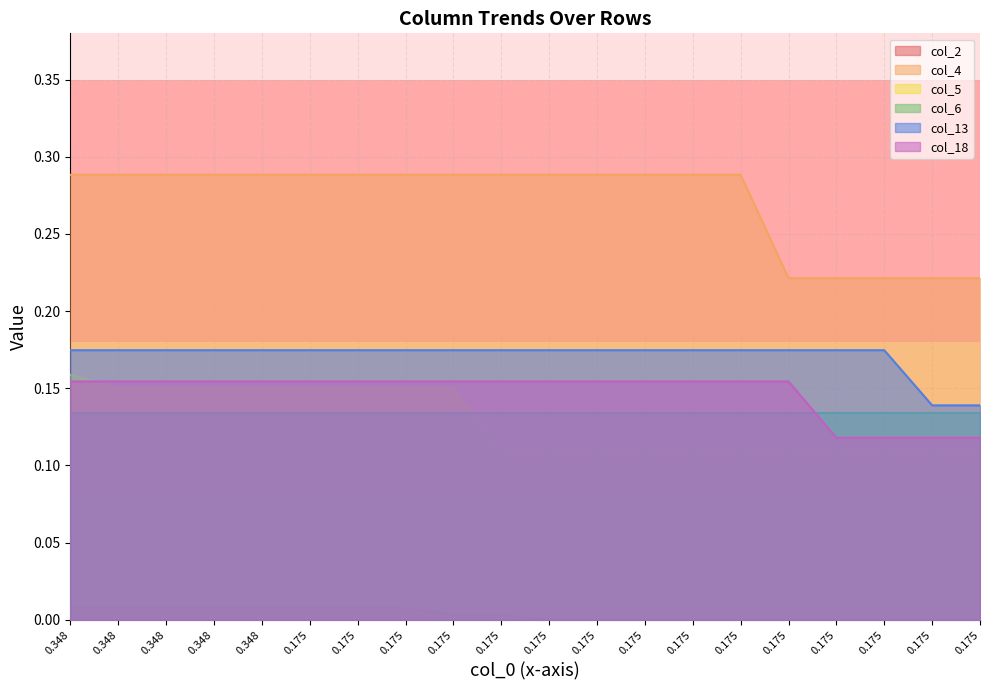

Which series has the largest range (max minus min)?

col_4